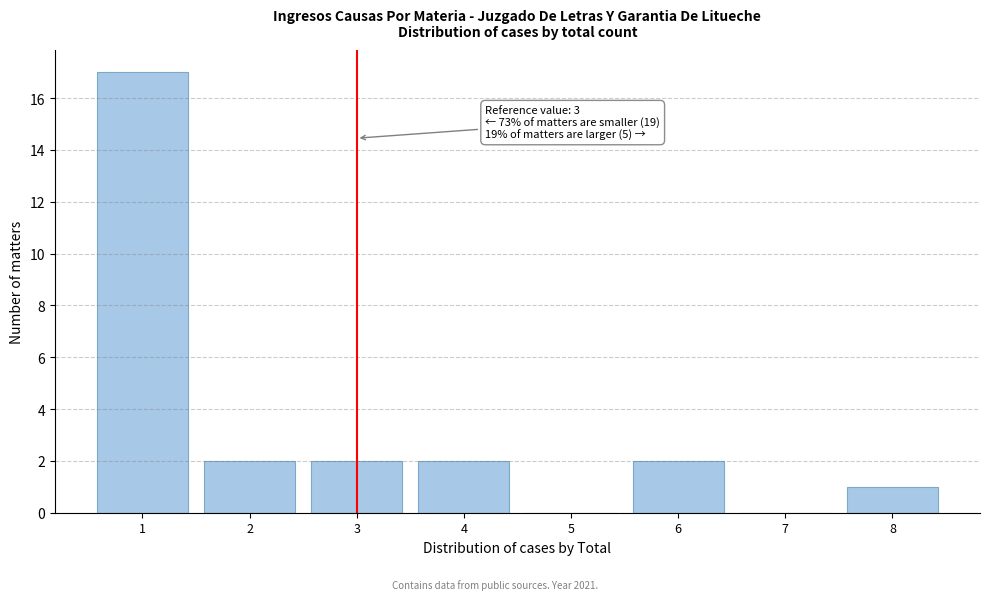

Reading left to right, list all the values displayed in this chart.

1=17	2=2	3=2	4=2	5=0	6=2	7=0	8=1